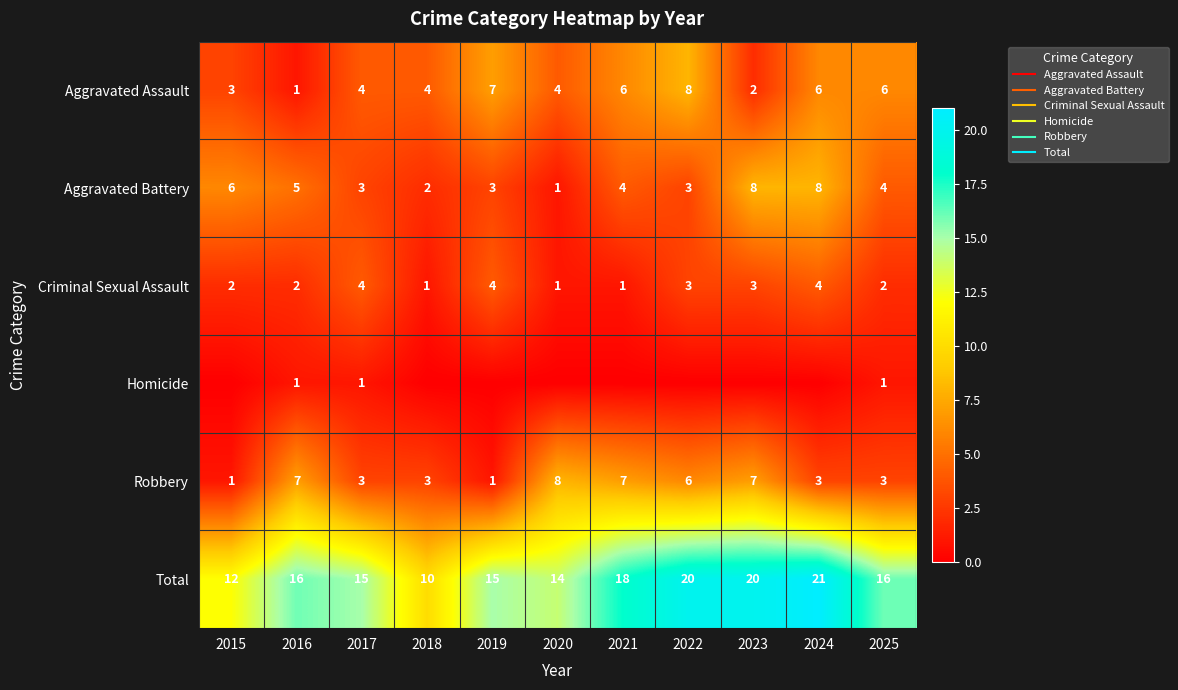

The Total series shows 21 at 2024. True or false?

True